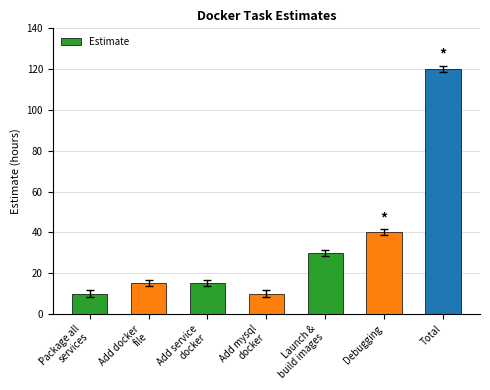

Which has a higher value, Debugging or Launch &
build images?

Debugging